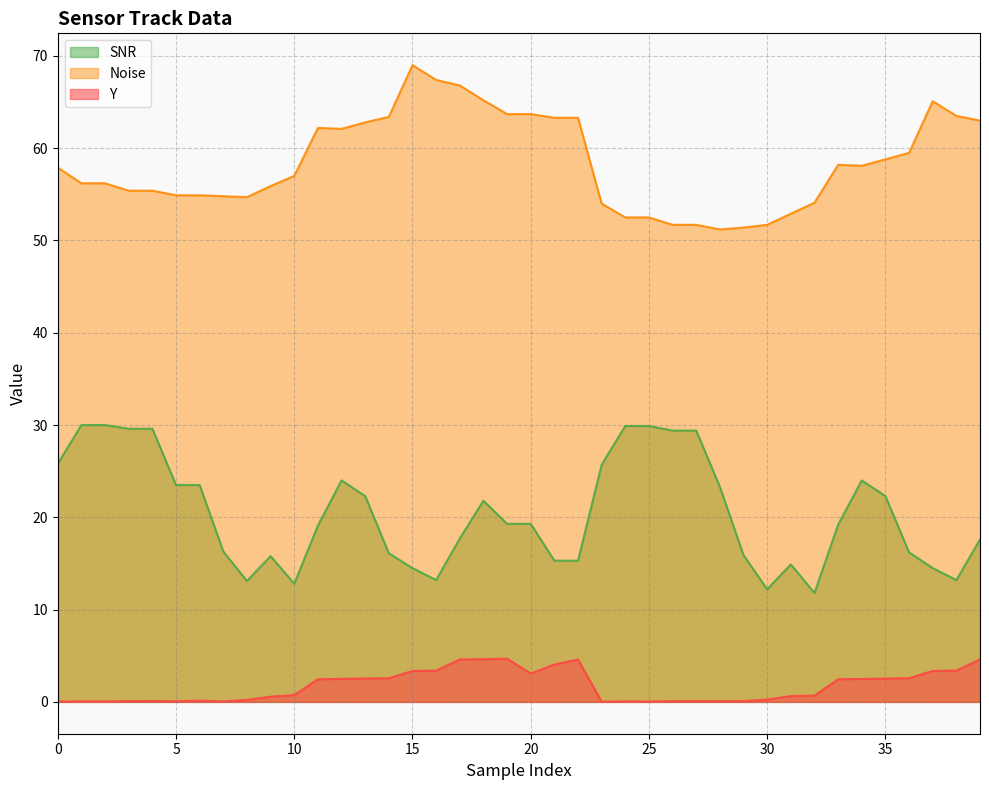

Does the chart display data point markers on the line(s)?

No